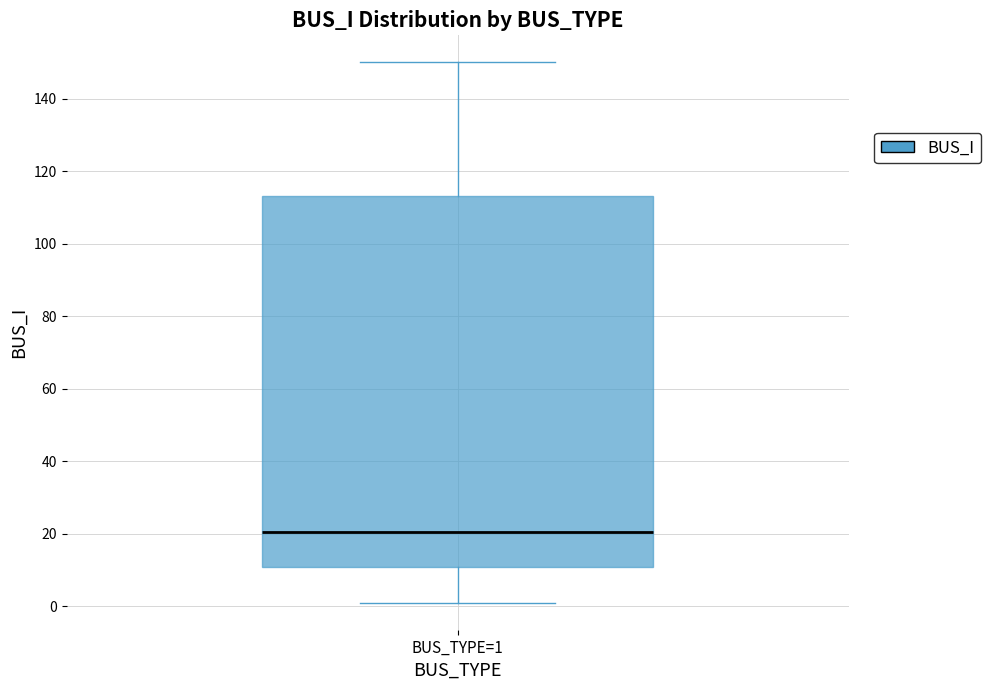

Where is the upper edge of the box for BUS_TYPE=1 on the y-axis? The values are not printed on the chart, so give them approximately, as read against the axis.

114